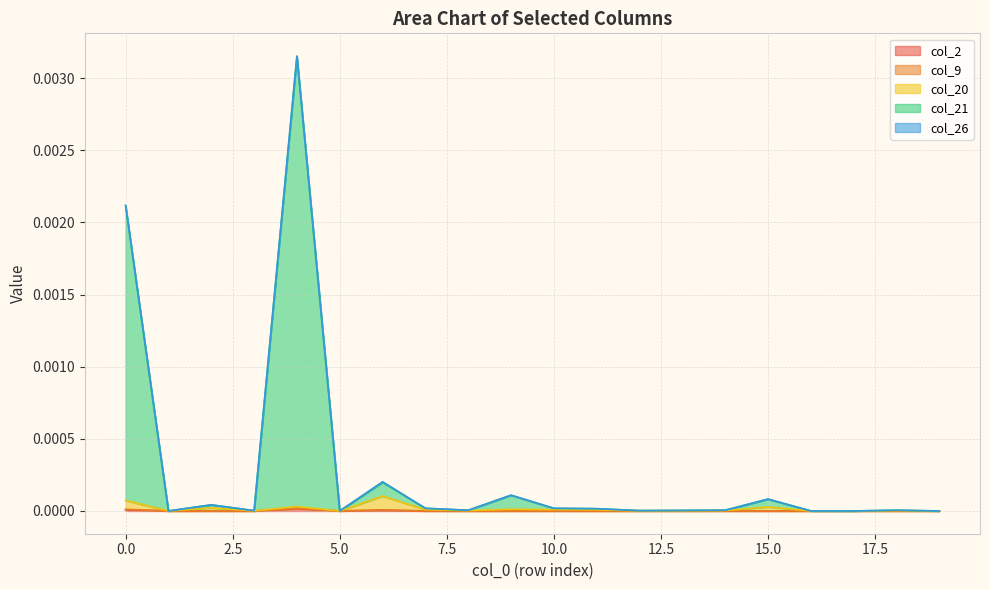

Does the chart display data point markers on the line(s)?

No